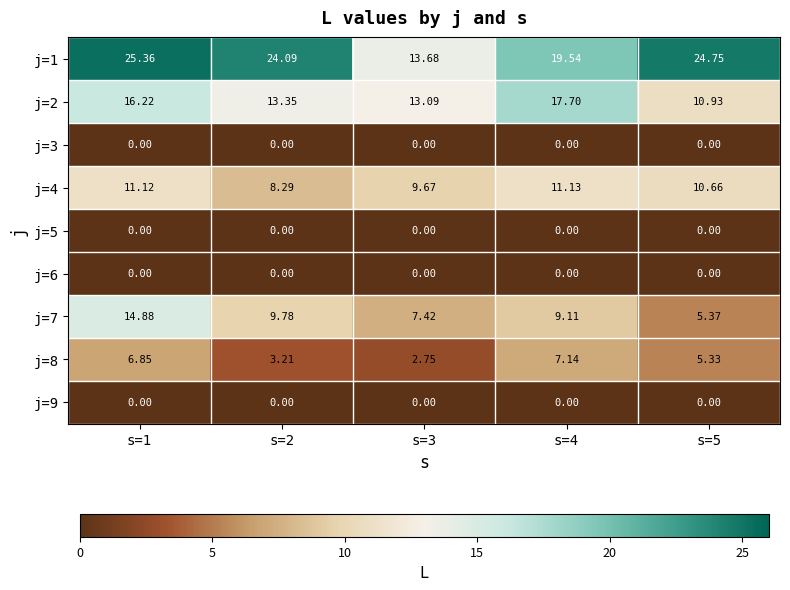

Is the value of j=8 at s=5 greater than the value of j=6 at s=4?

Yes